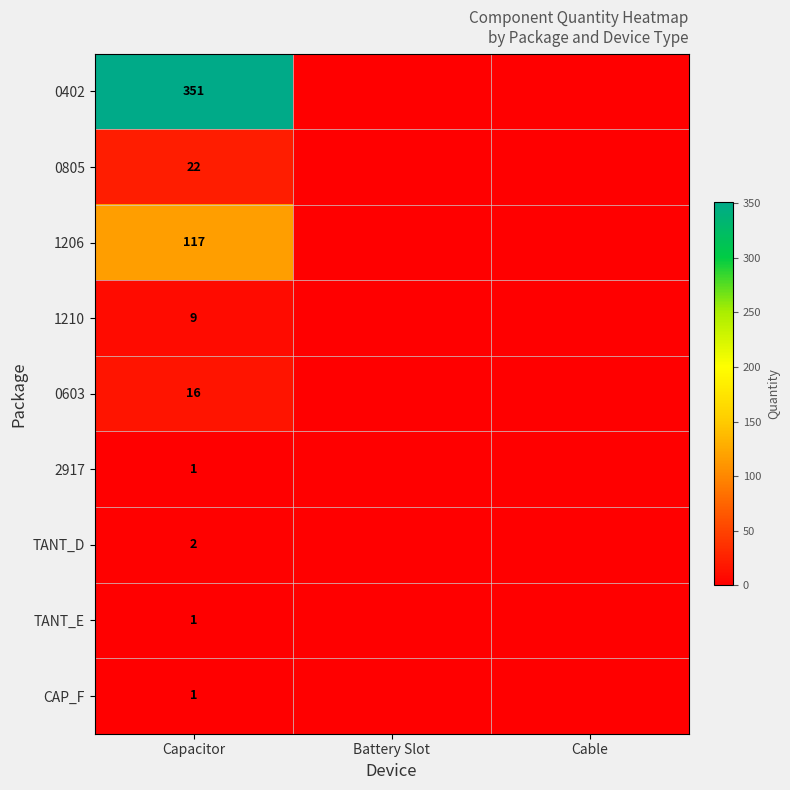

Is it true that TANT_D equals 2 at Capacitor?

True